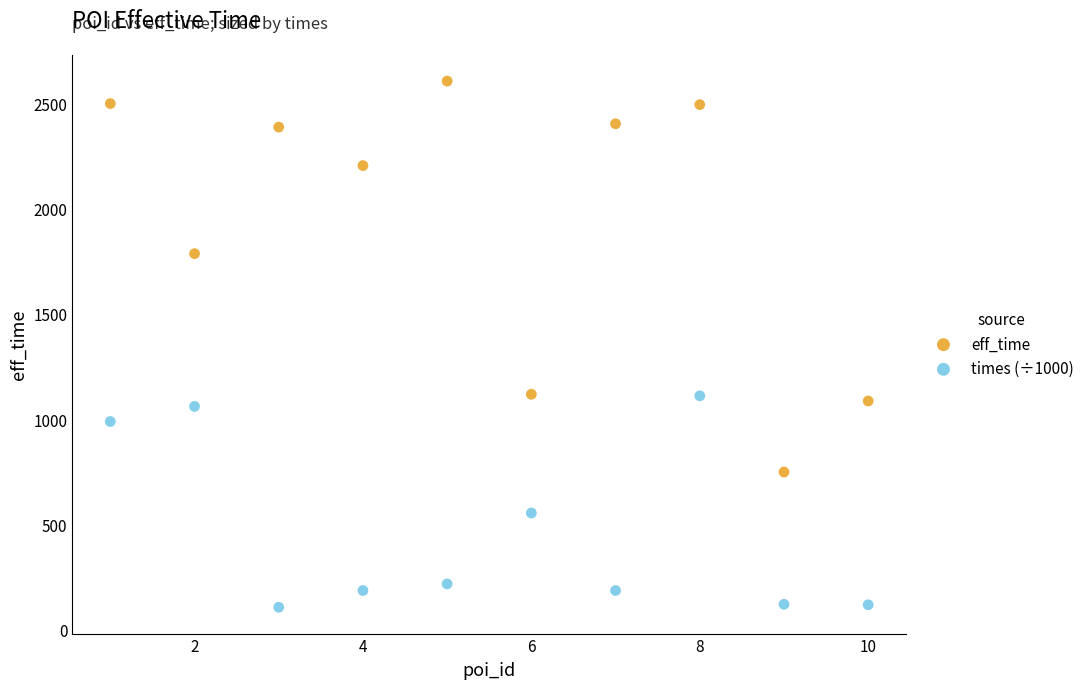

In the eff_time series, what Y value is closest to 1678?

1787.0